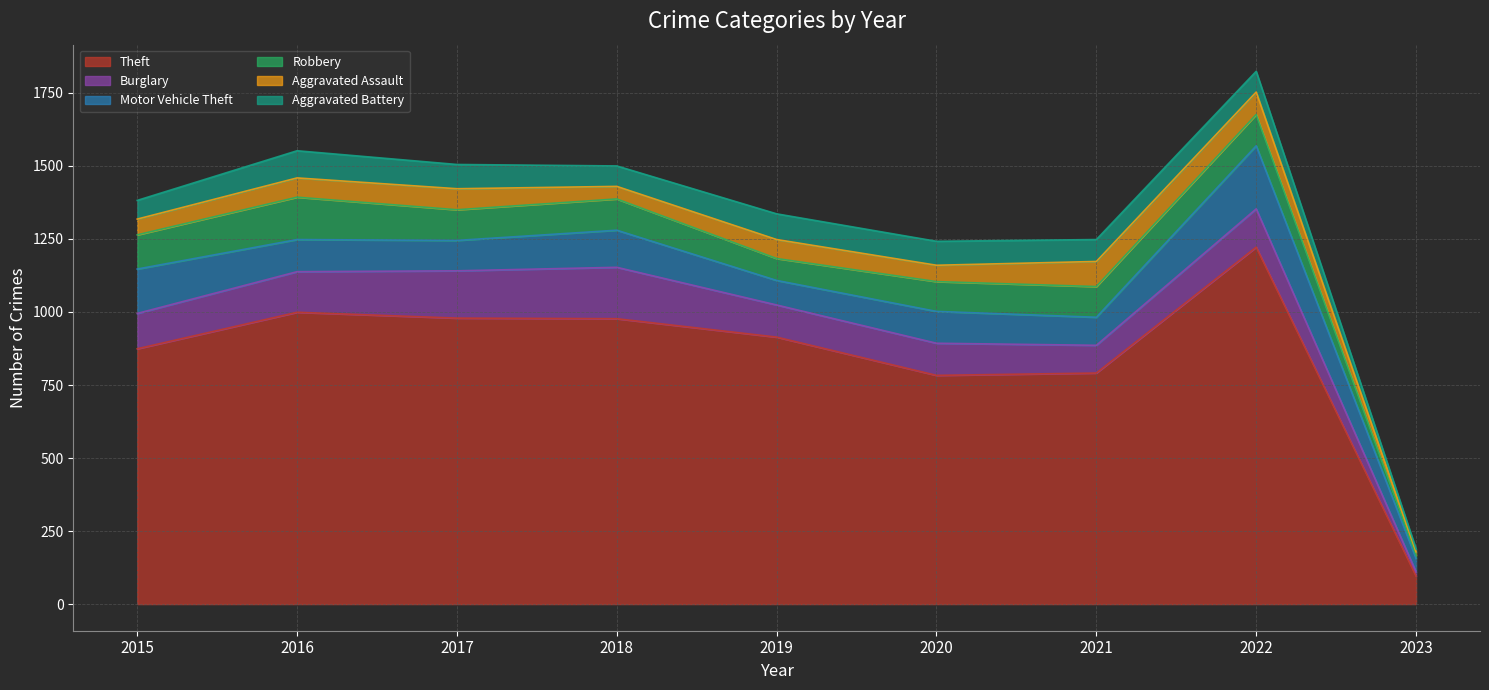

The Theft series shows 56 at 2023. True or false?

False